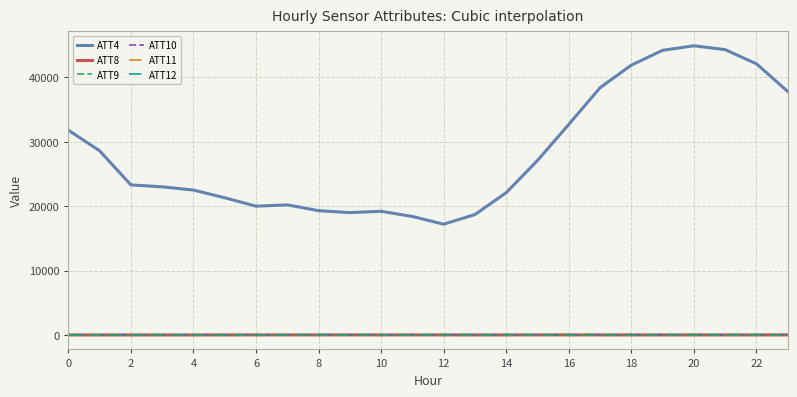

True or false: ATT11 and ATT8 cross at least once.

False